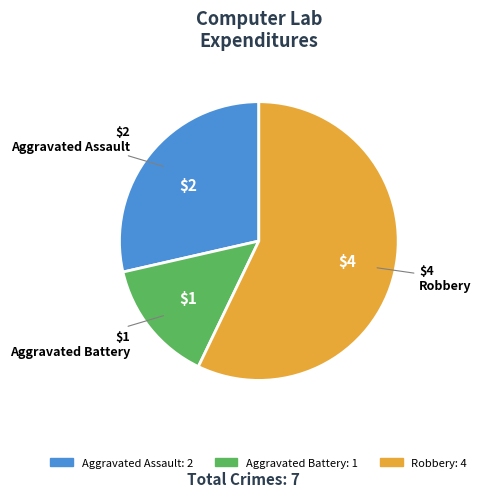

Which category has the smallest portion of the pie?

Aggravated Battery